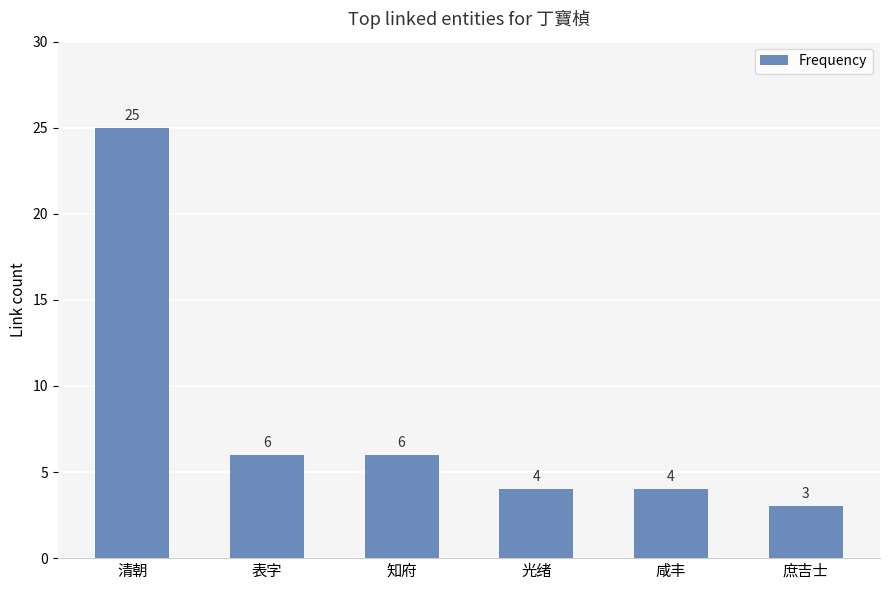

What is the minimum value shown in the chart?

3